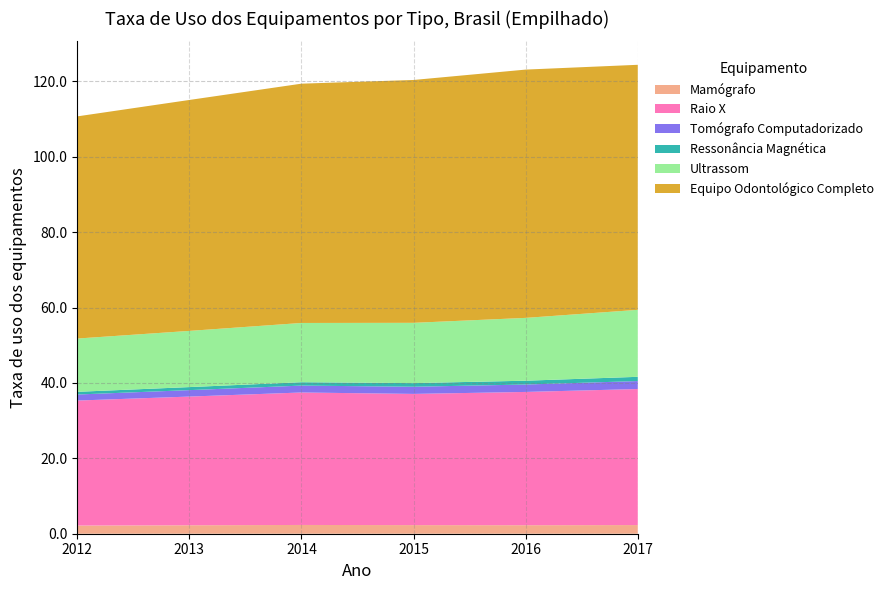

Reading left to right, extract all data points from this chart.

Mamógrafo: 2.2	2.2	2.3	2.3	2.3	2.3
Raio X: 33.2	34.1	35.1	34.8	35.4	36.1
Tomógrafo Computadorizado: 1.6	1.7	1.8	1.9	2.0	2.1
Ressonância Magnética: 0.7	0.8	0.9	1.0	1.0	1.1
Ultrassom: 14.1	14.9	15.7	16.0	16.7	17.8
Equipo Odontológico Completo: 58.9	61.3	63.5	64.4	65.9	65.0